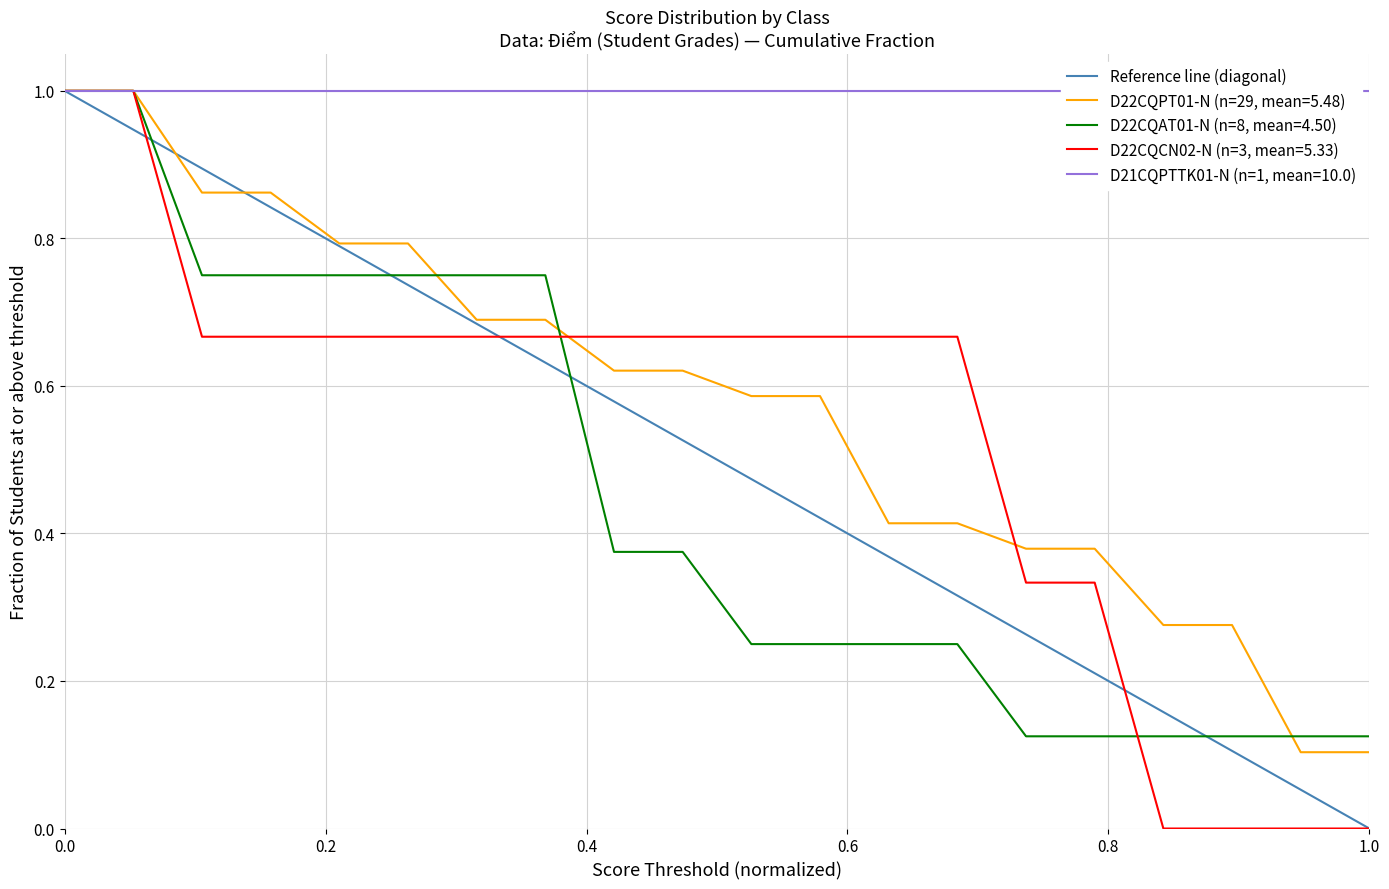

What is the maximum value shown in the chart?

1